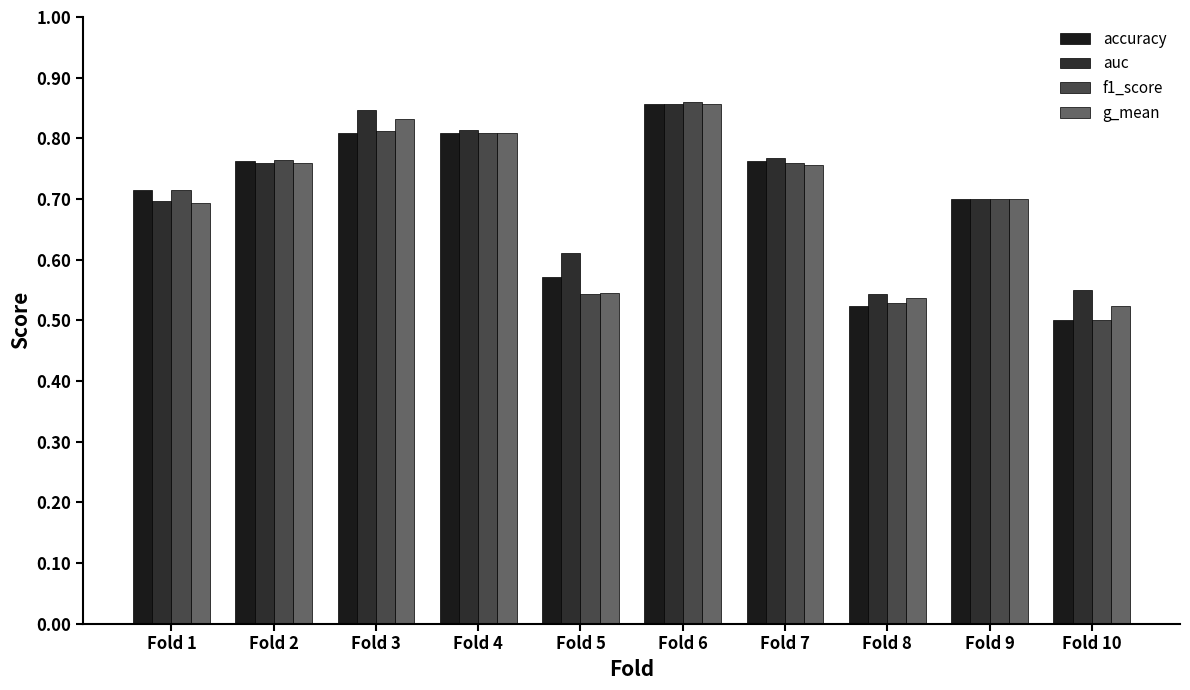

Which series has the largest total across all categories?

auc